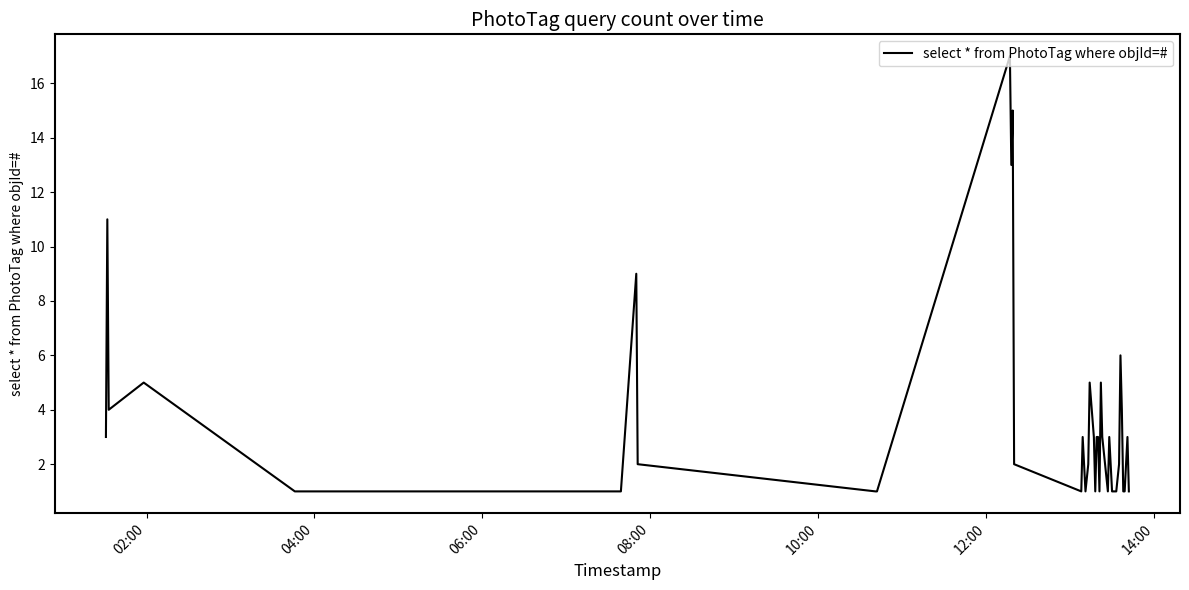

What is the difference between the maximum and minimum values?

16